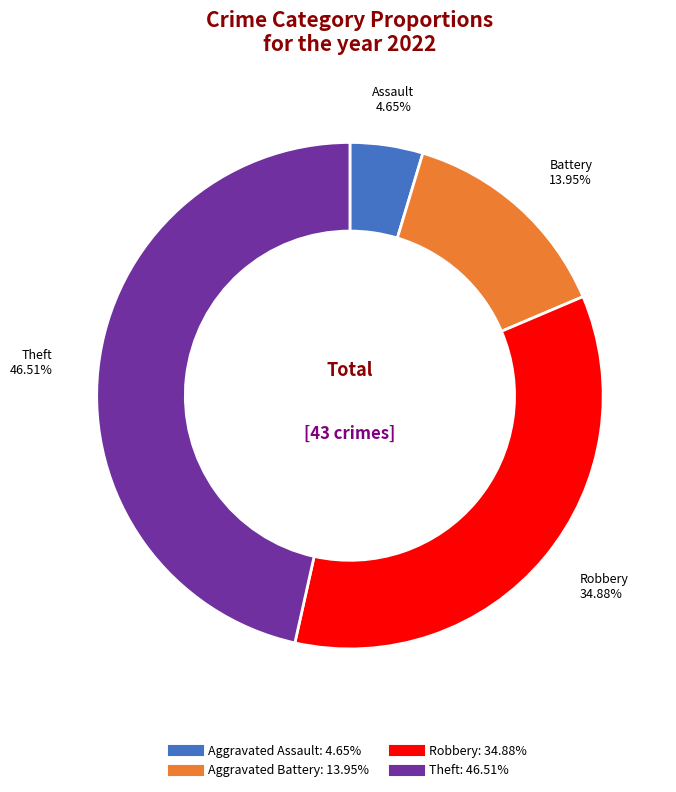

Does any single category account for the majority?

No